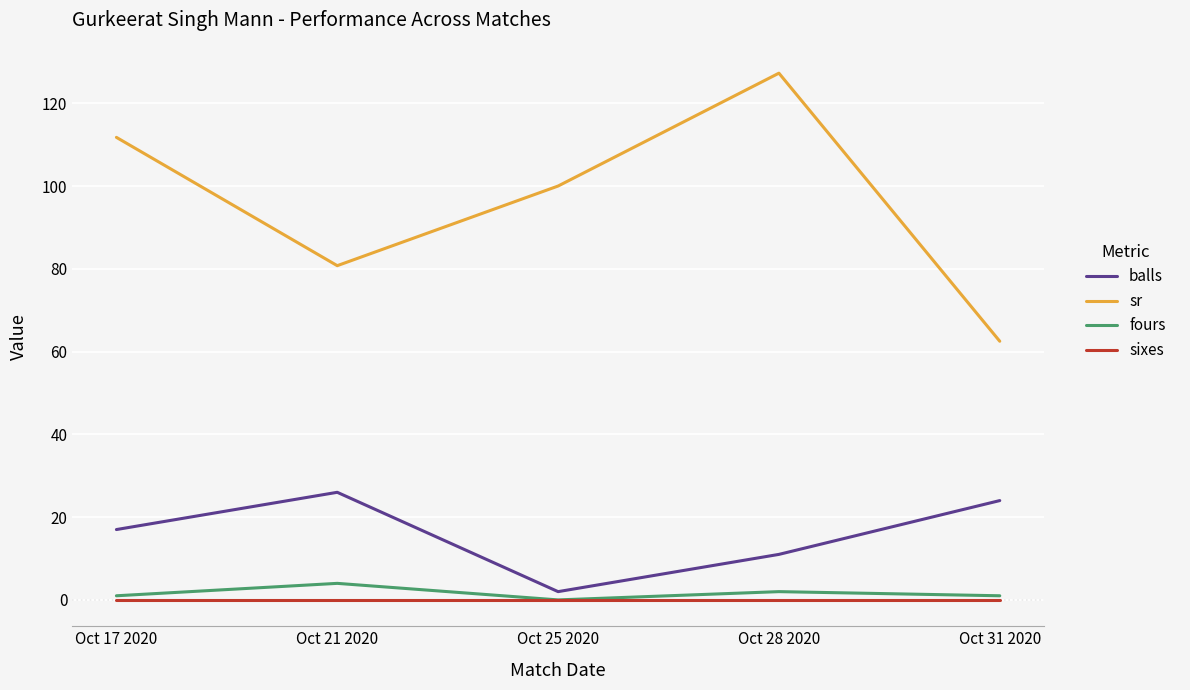

True or false: sixes and sr cross at least once.

False